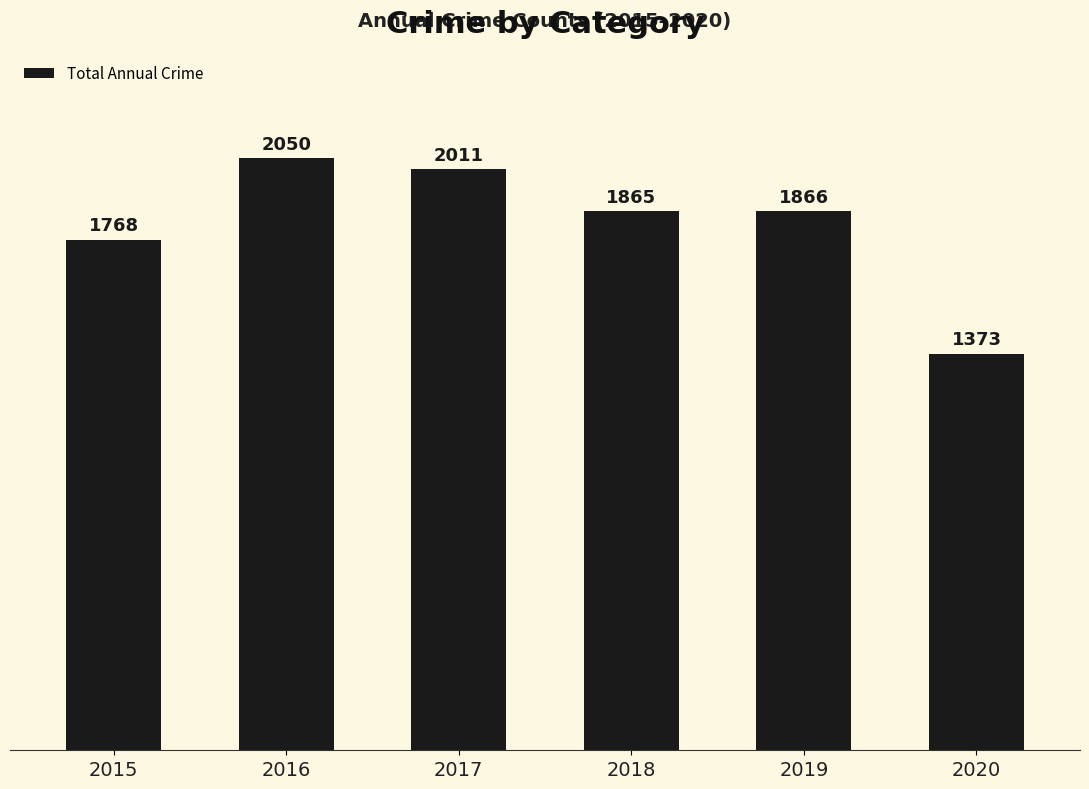

Approximately how many times larger is the value at 2020 compared to 2016?

0.7